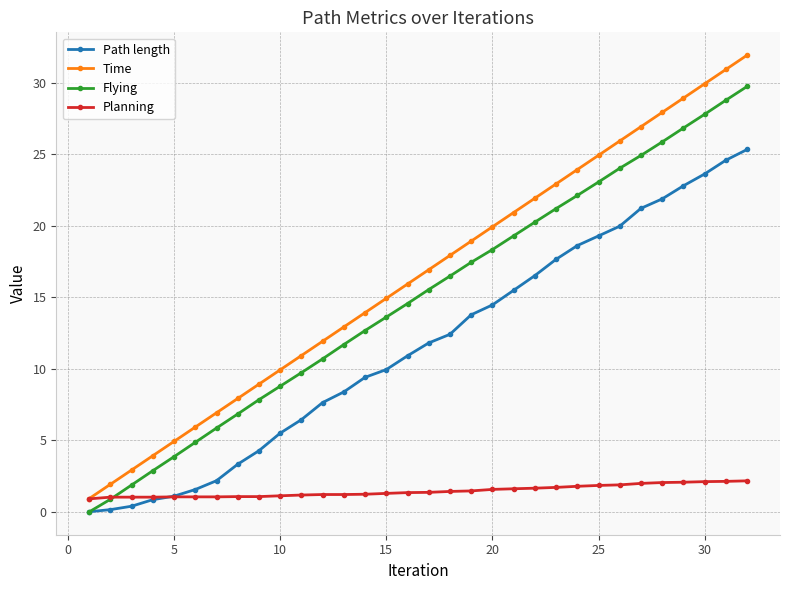

What is the value of the Time point at the 27th from the left?

26.9